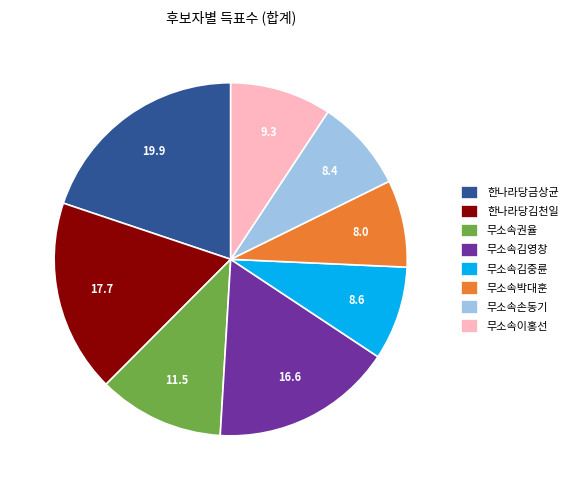

True or false: 무소속이홍선 accounts for 9% of the total.

True